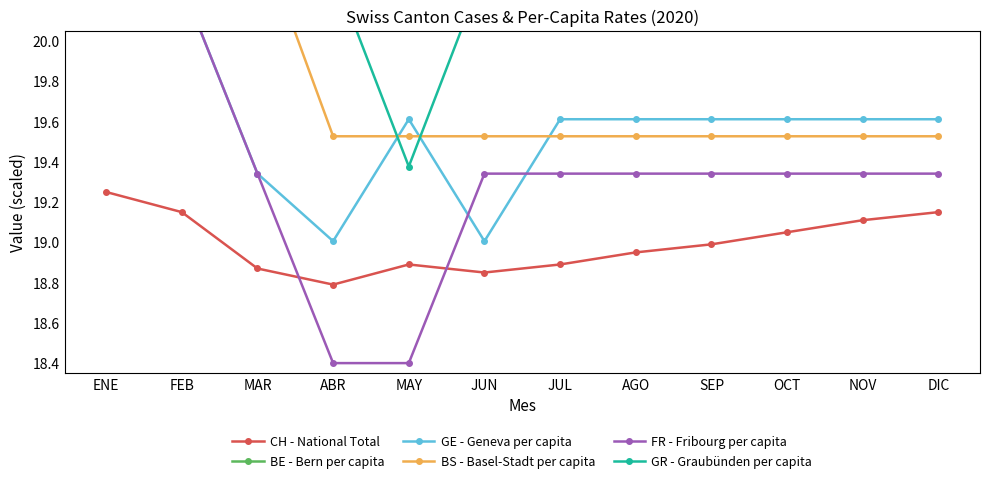

True or false: FR - Fribourg per capita has more than 0 points higher than both neighbors.

False